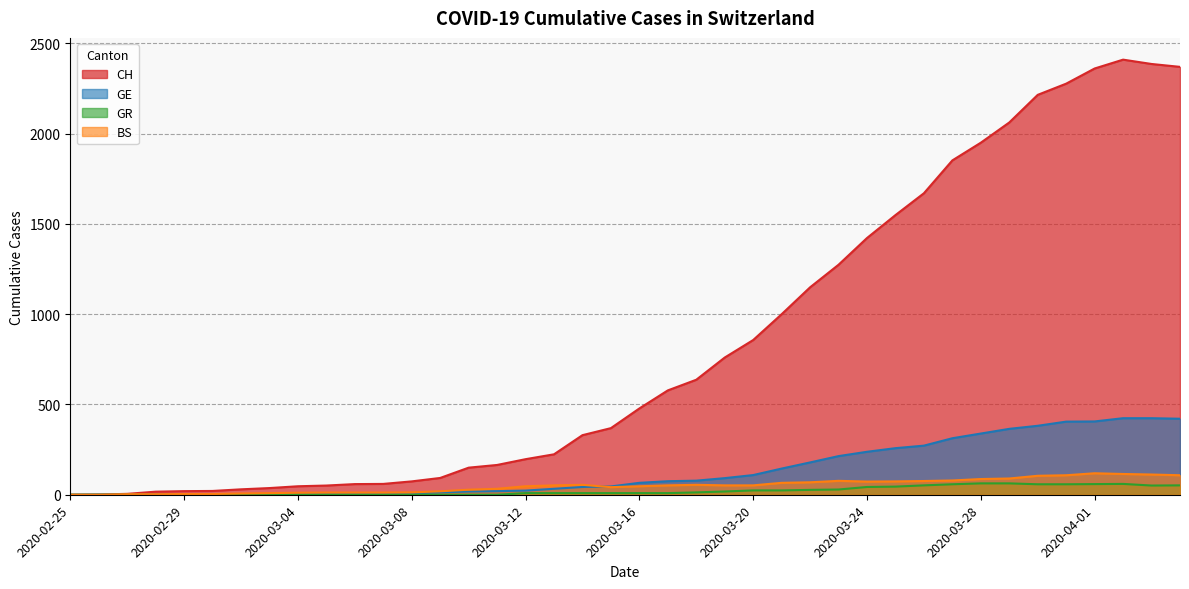

True or false: CH and BS intersect in this chart.

False